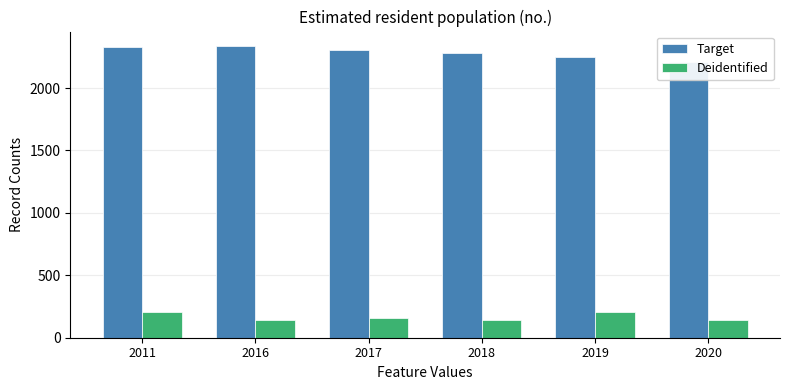

What is the sum of the Target values at 2020 and 2019?

4459